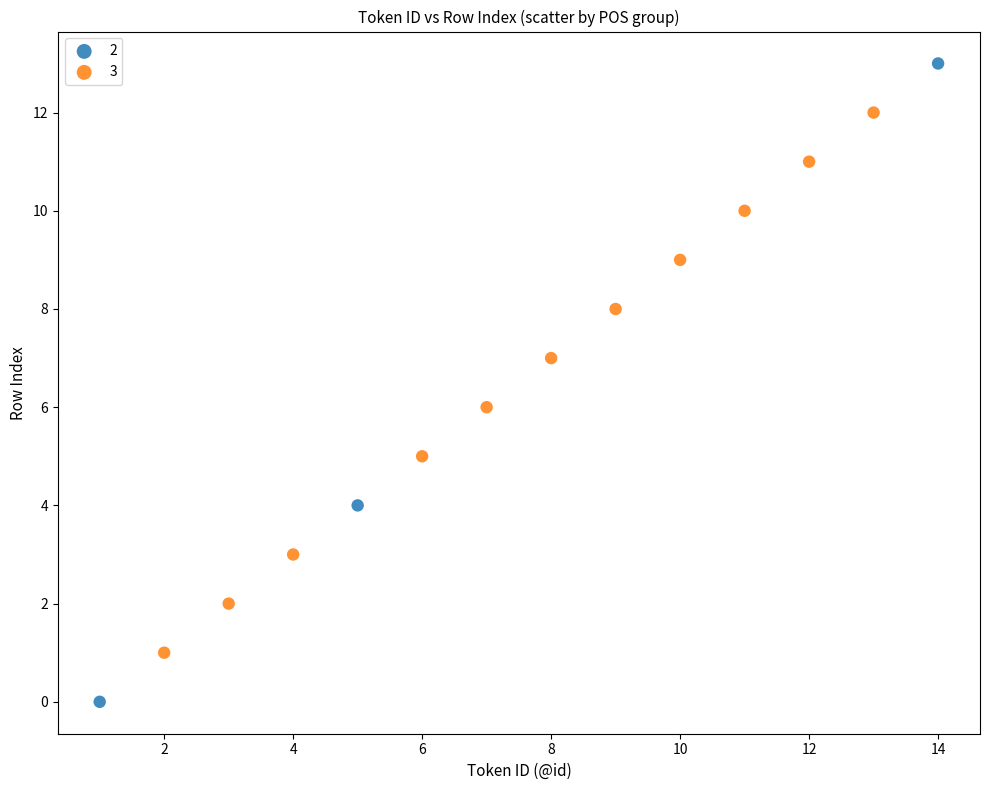

Which series has the widest spread of Y values?

2